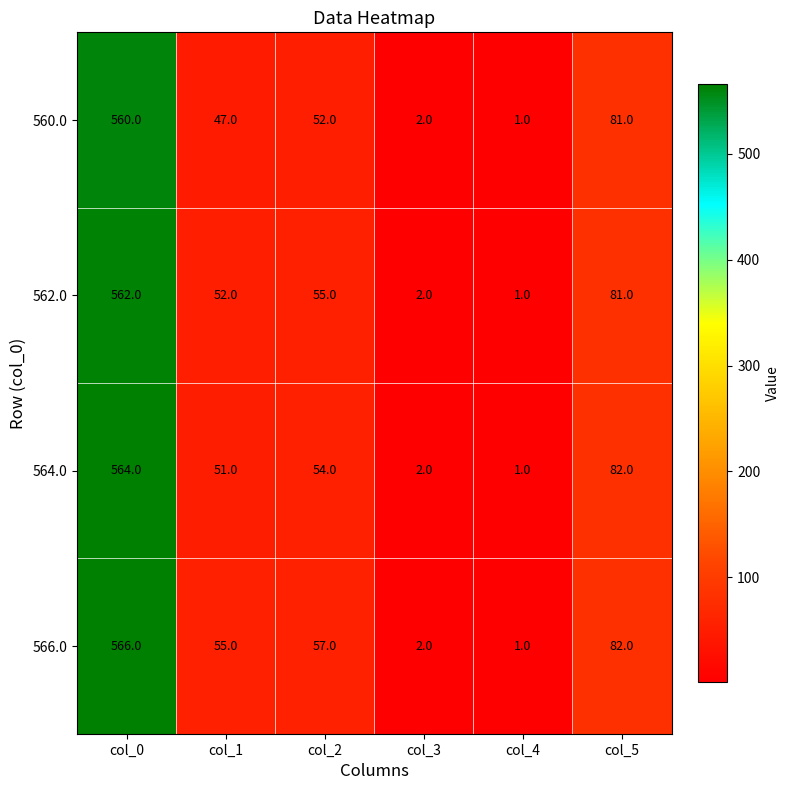

Which series has the widest spread of values?

566.0